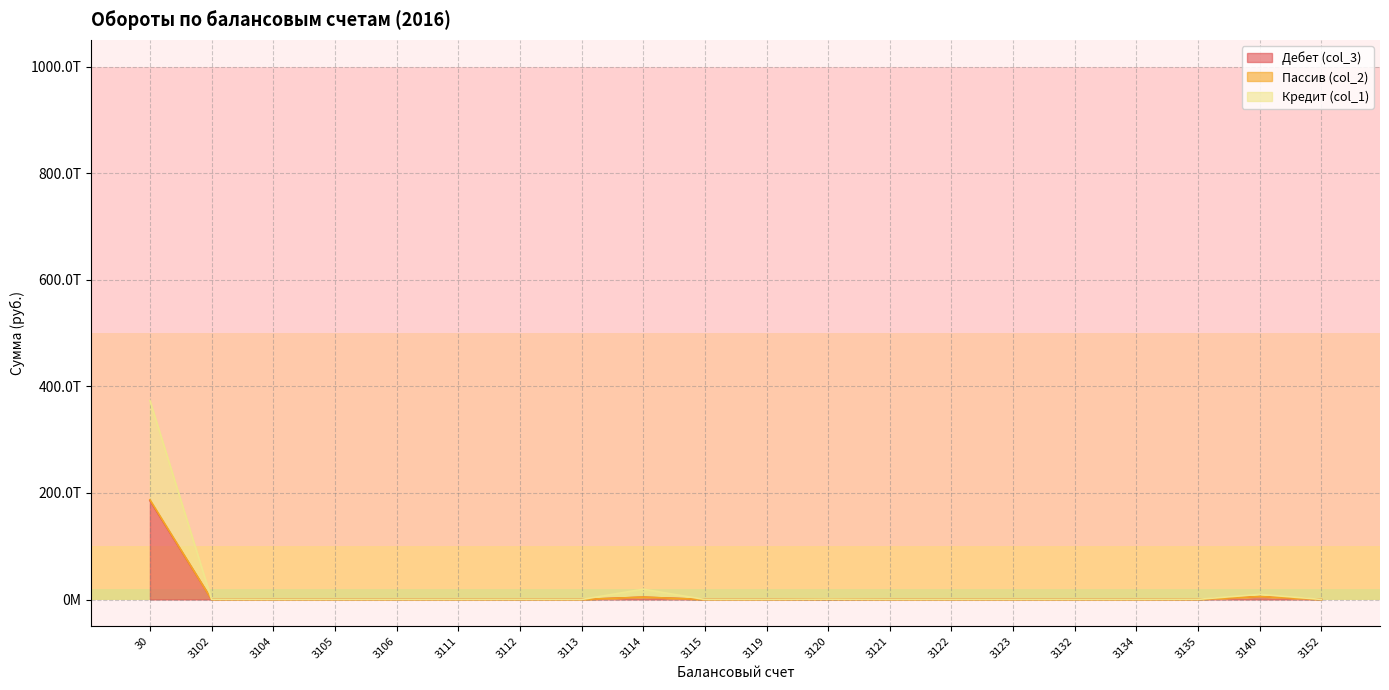

Between 3123 and 3134, which series saw the biggest shift?

Дебет (col_3)